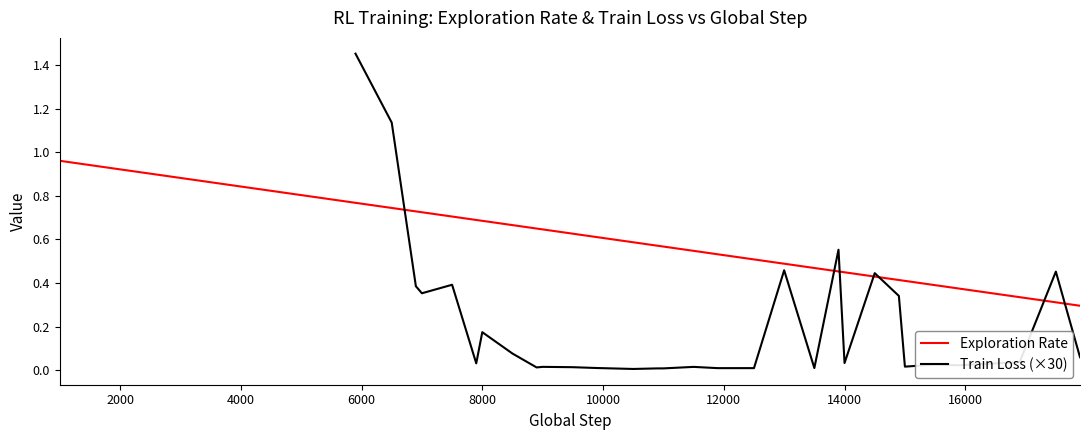

Is it true that Exploration Rate equals 0.6 at 14000?

False